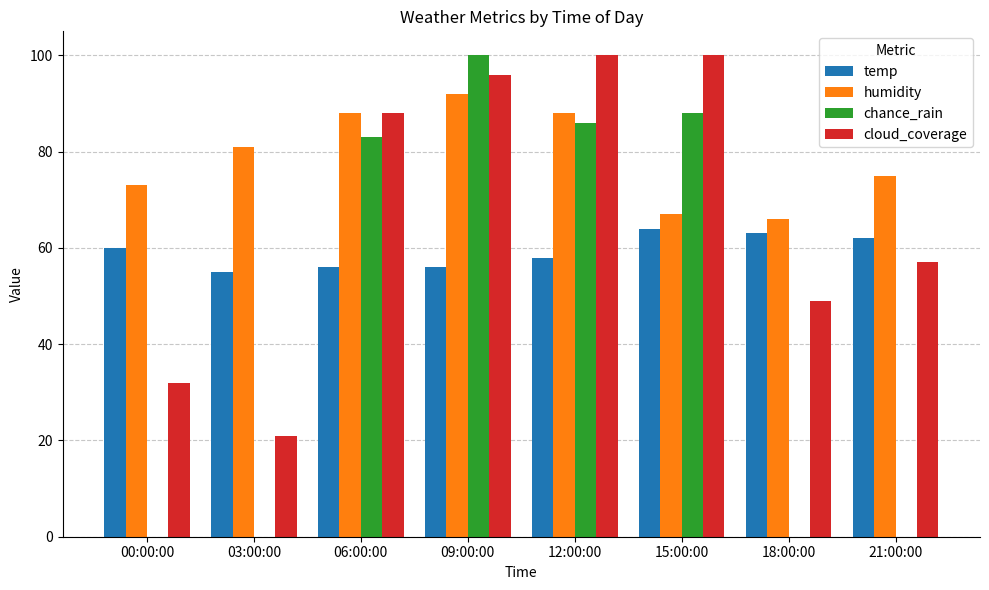

What is the total value across all series at 12:00:00?

332